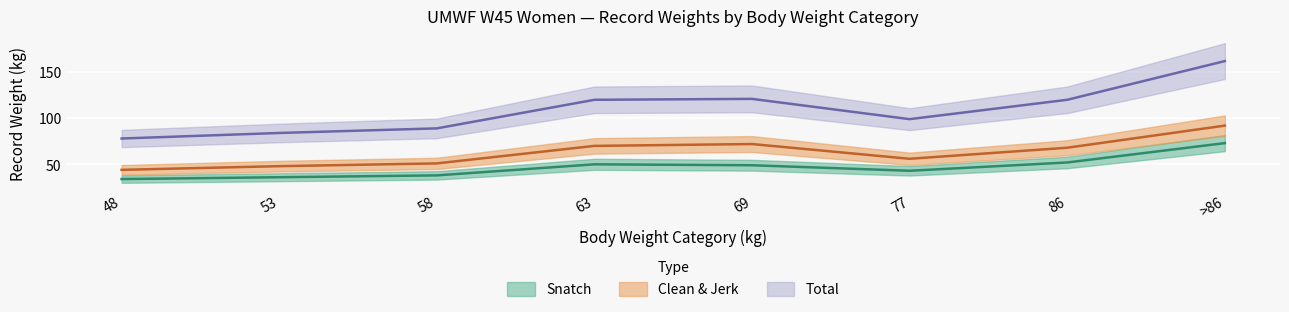

Is it true that Total equals 121 at 69?

True